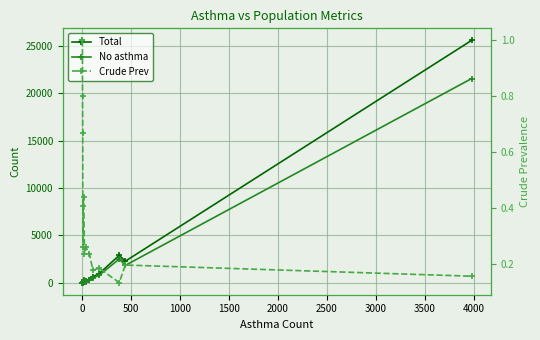

What is the maximum value for Total?

25591.0